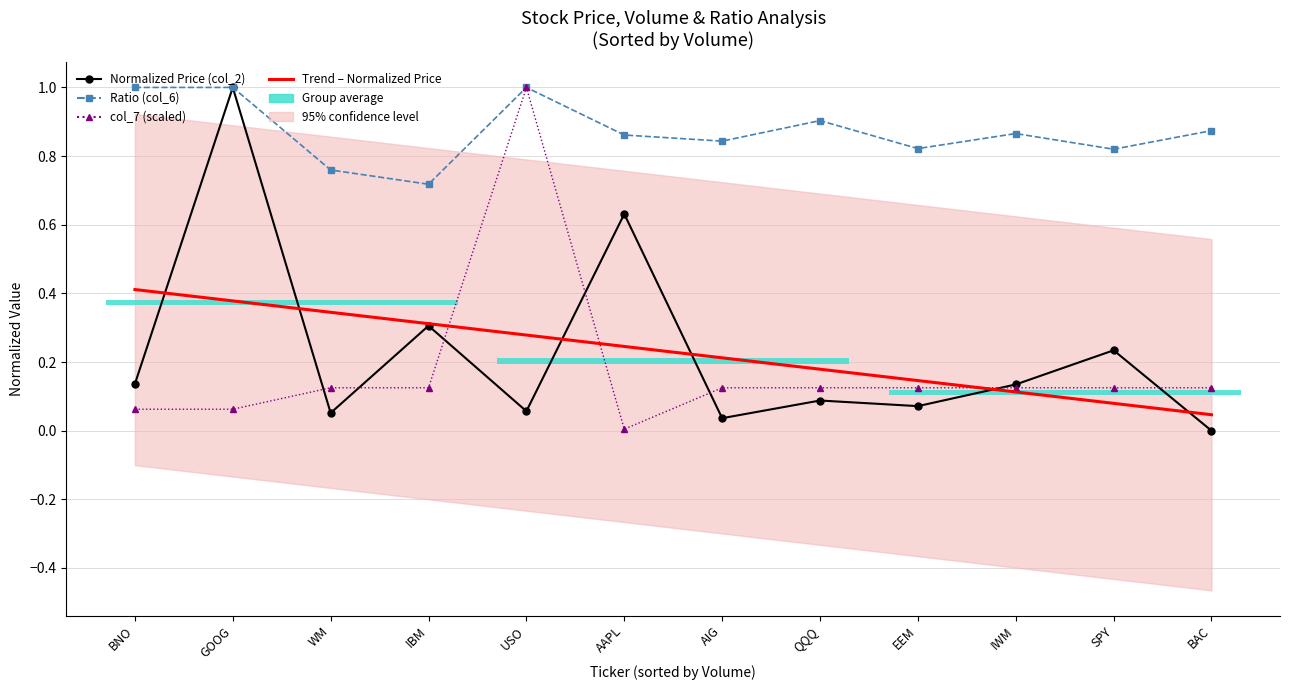

Which series has the largest range (max minus min)?

Normalized Price (col_2)